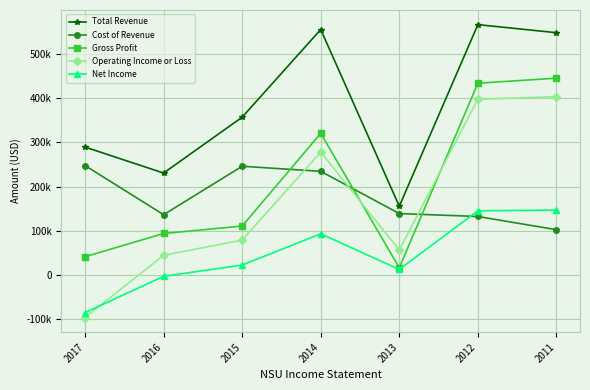

At which category is the sum across all series the highest?

2012